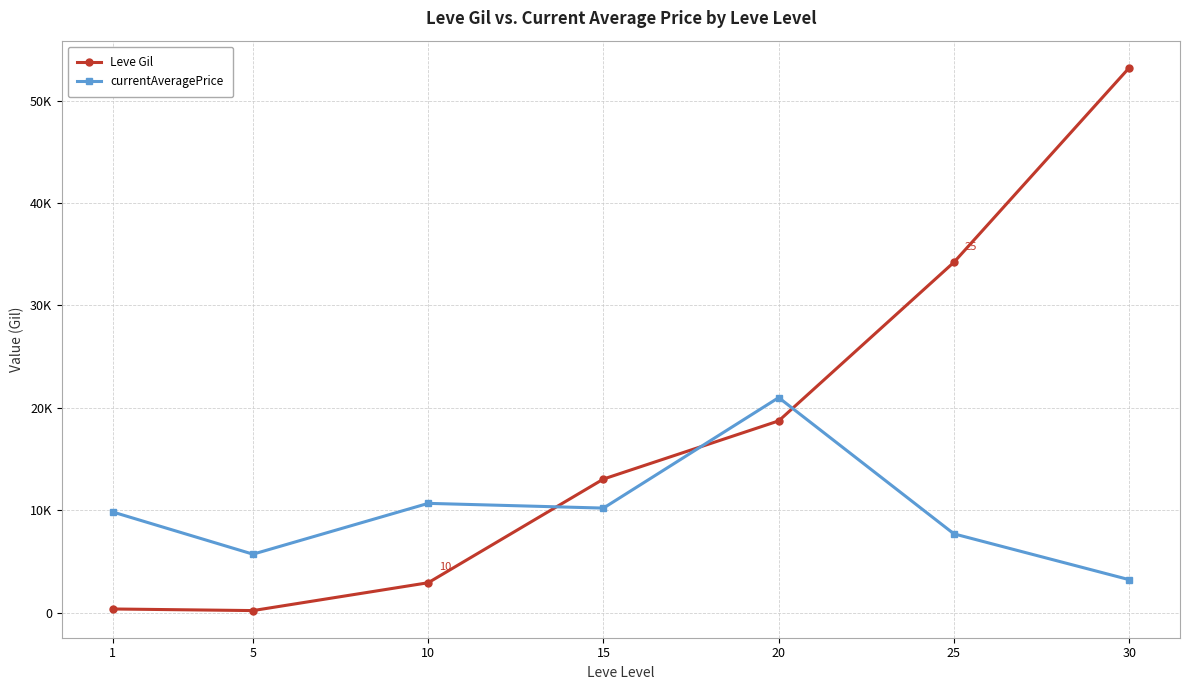

Reading left to right, what are all the values shown in this chart?

Leve Gil: 349.8	193.0	2913.3	13040.0	18720.0	34211.7	53202.5
currentAveragePrice: 9820.0	5701.1	10665.0	10202.4	20993.9	7686.3	3212.0